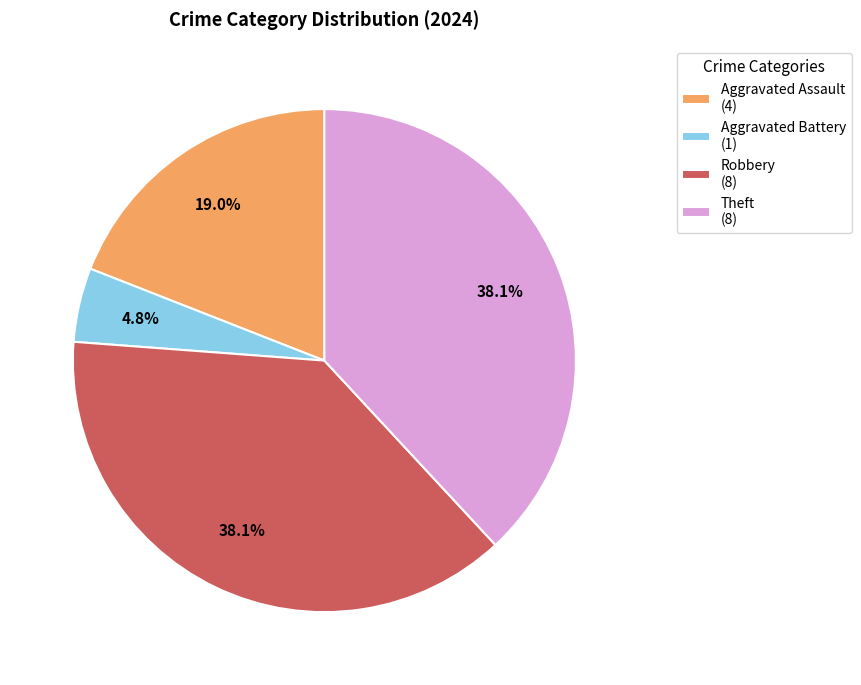

To the nearest percent, what is the difference between the largest and smallest slice percentages?

33%